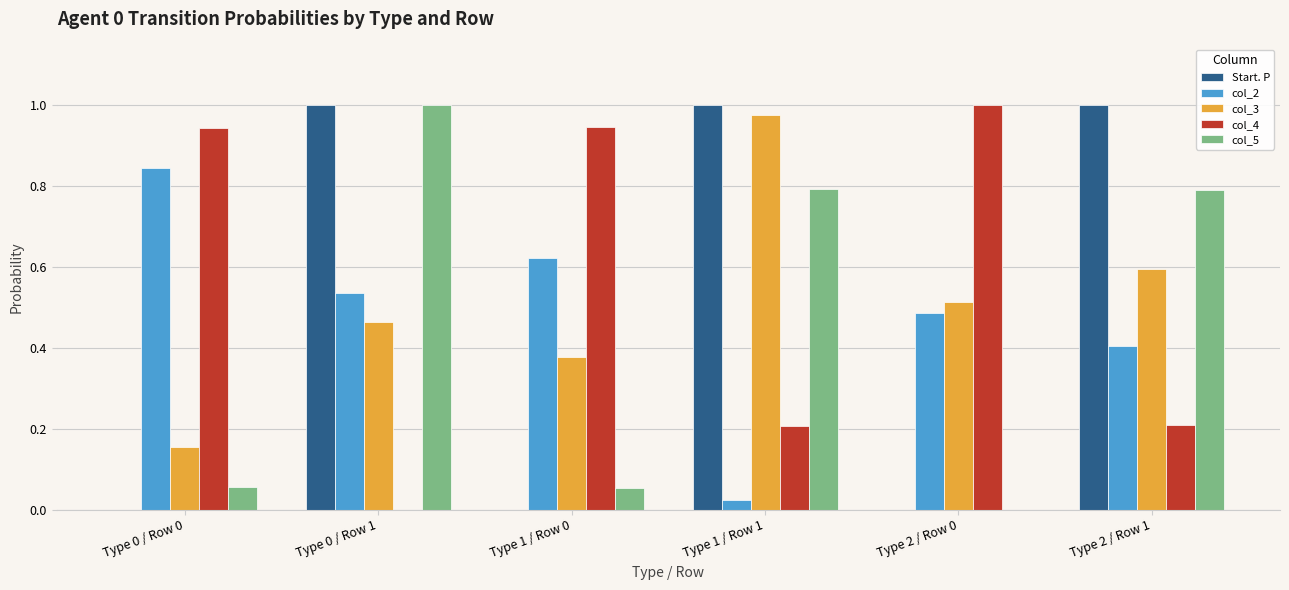

Is the value of col_4 at Type 2 / Row 1 greater than the value of Start. P at Type 2 / Row 1?

No